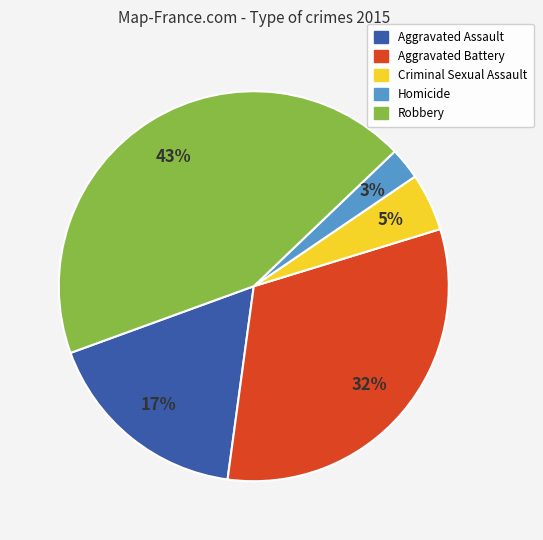

To the nearest percent, what is the average slice percentage?

20%